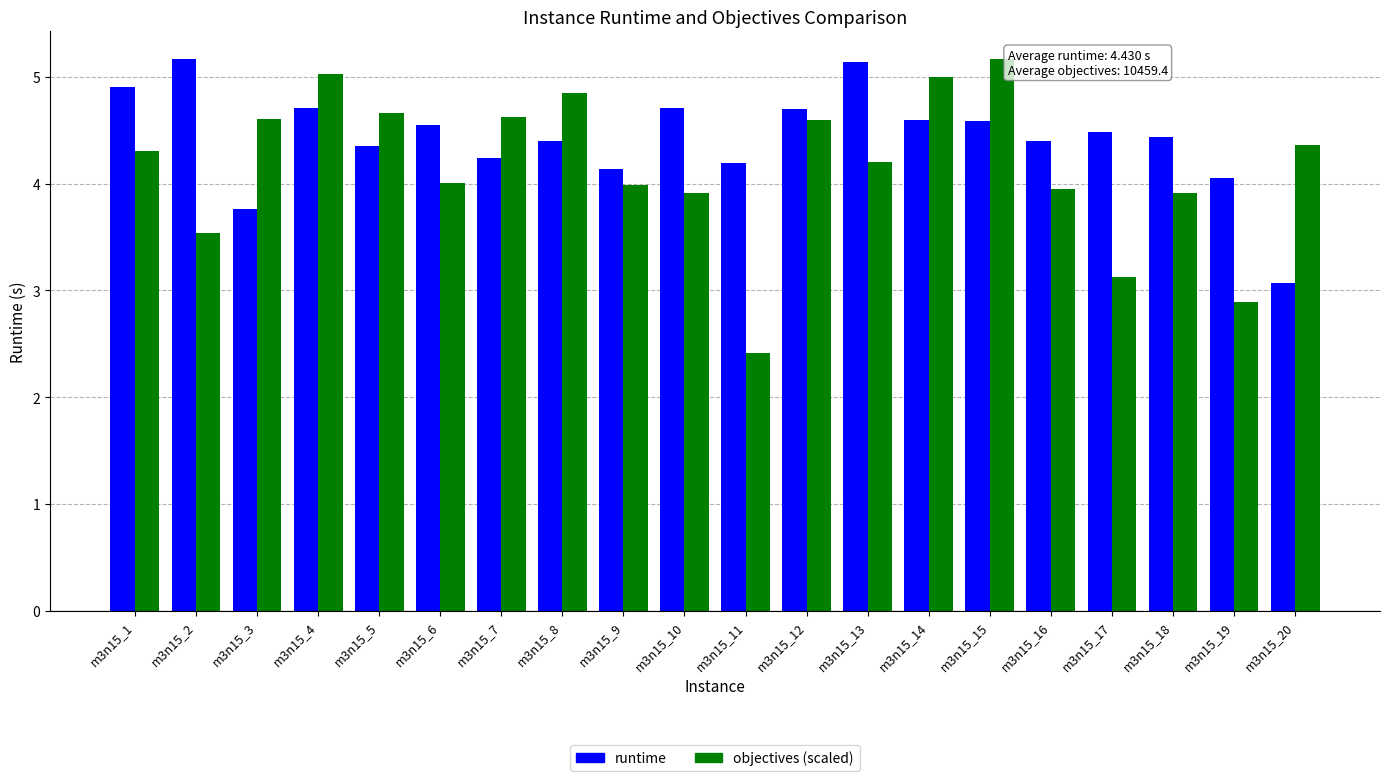

What is the difference between the second highest and minimum values in the objectives (scaled) series?

2.6